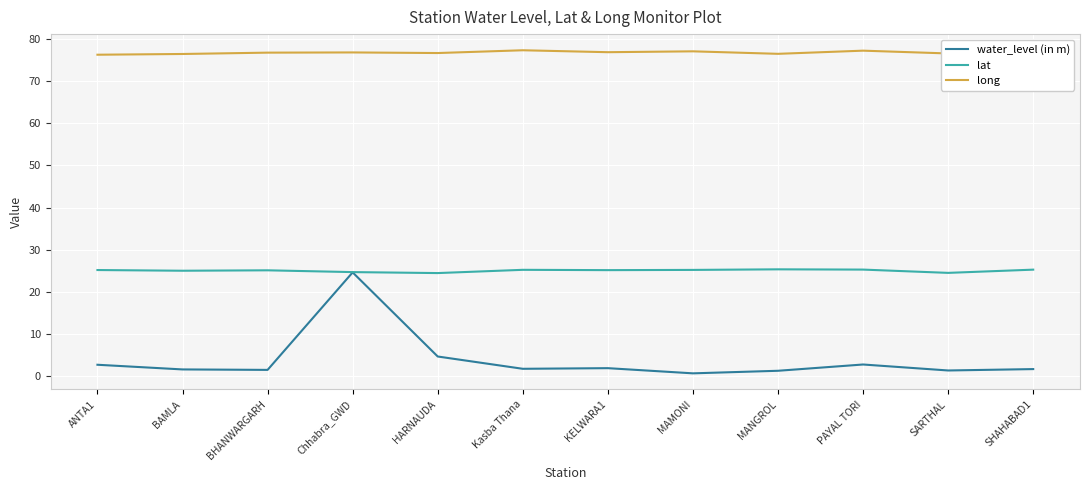

Is it true that long equals 34.3 at Kasba Thana?

False